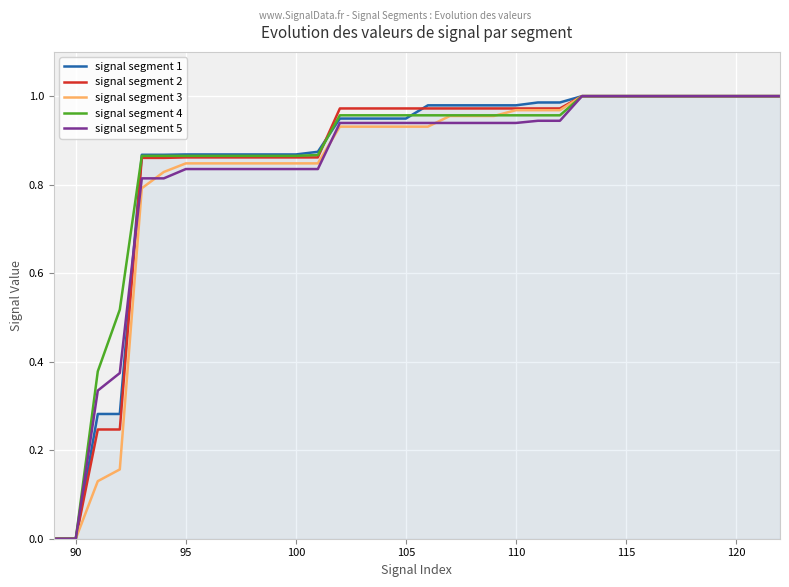

What are all the series names shown in the legend?

signal segment 1, signal segment 2, signal segment 3, signal segment 4, signal segment 5